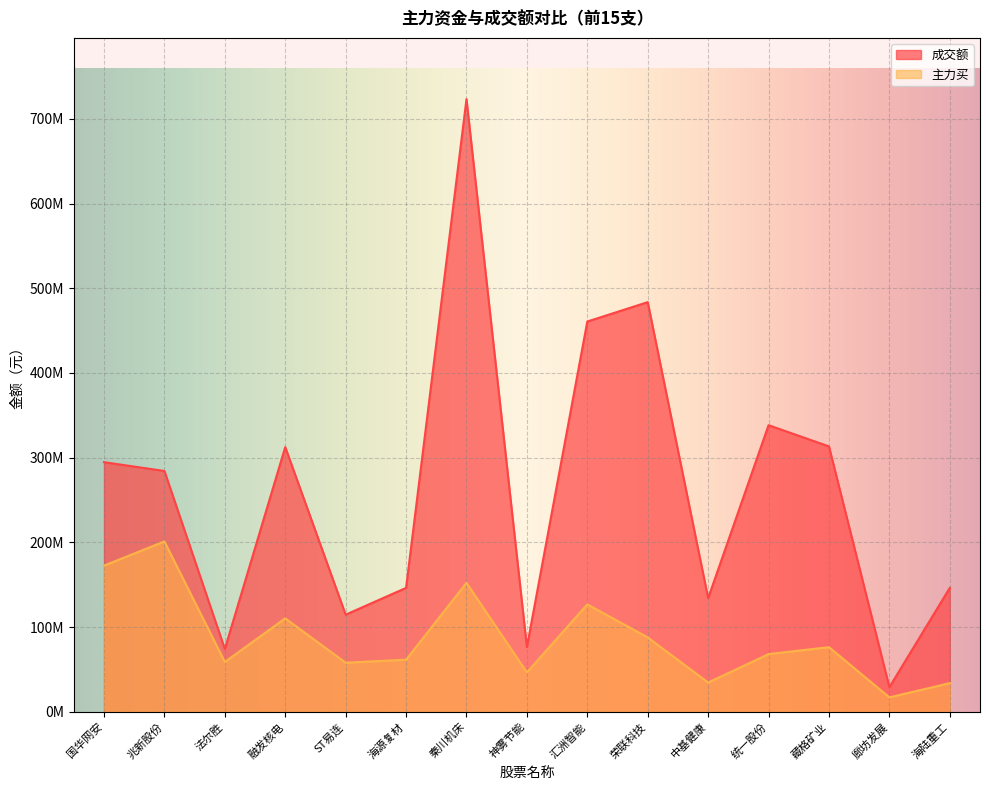

The 成交额 series shows 116847354 at 法尔胜. True or false?

False